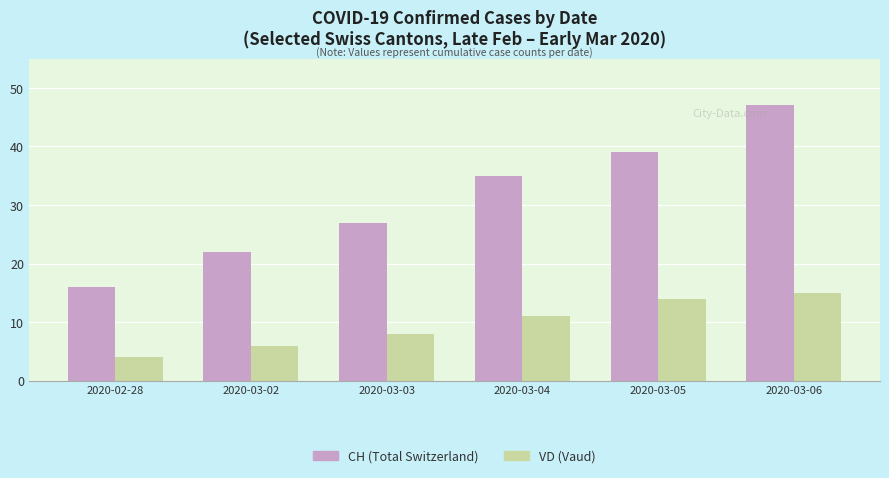

What is the total value across all series at 2020-03-05?

53